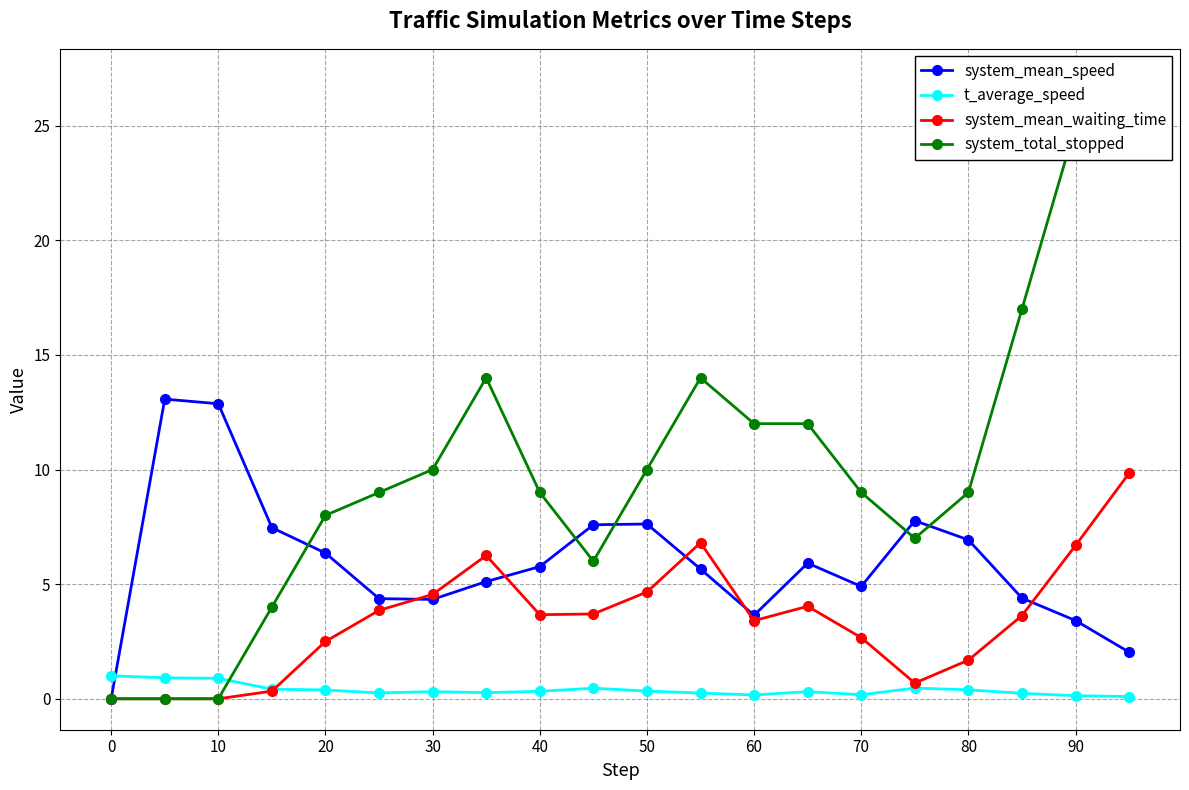

How many categories are shown in the chart?

20